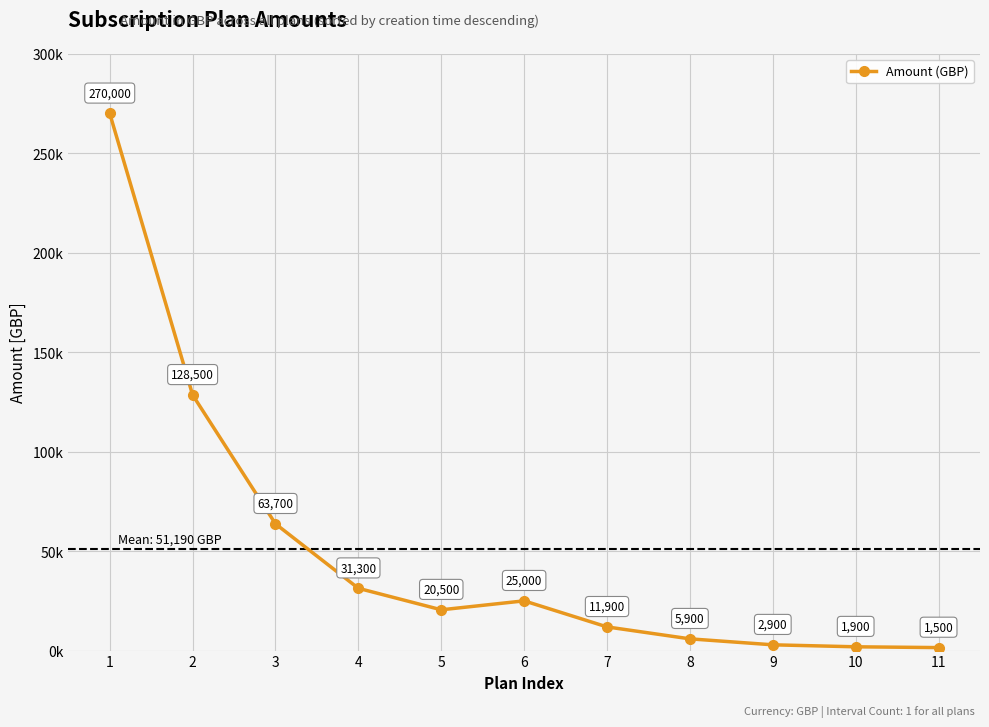

Is this an area chart (filled region under the line)?

No